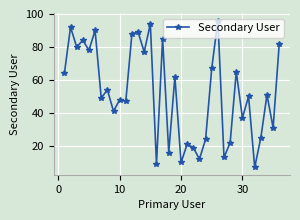

Reading left to right, extract all data points from this chart.

64	92	80	84	78	90	49	54	41	48	47	88	89	77	94	9	85	16	62	10	21	19	12	24	67	96	13	22	65	37	50	7	25	51	31	82